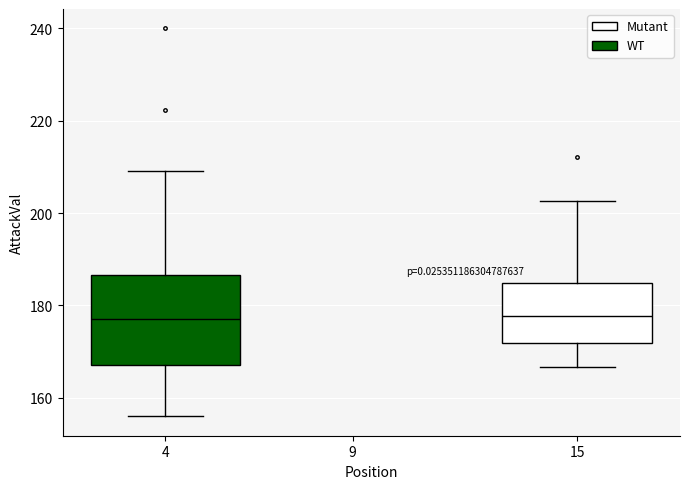

Where does the median line of the box at x = 4 sit on the y-axis? The values are not printed on the chart, so give them approximately, as read against the axis.

178